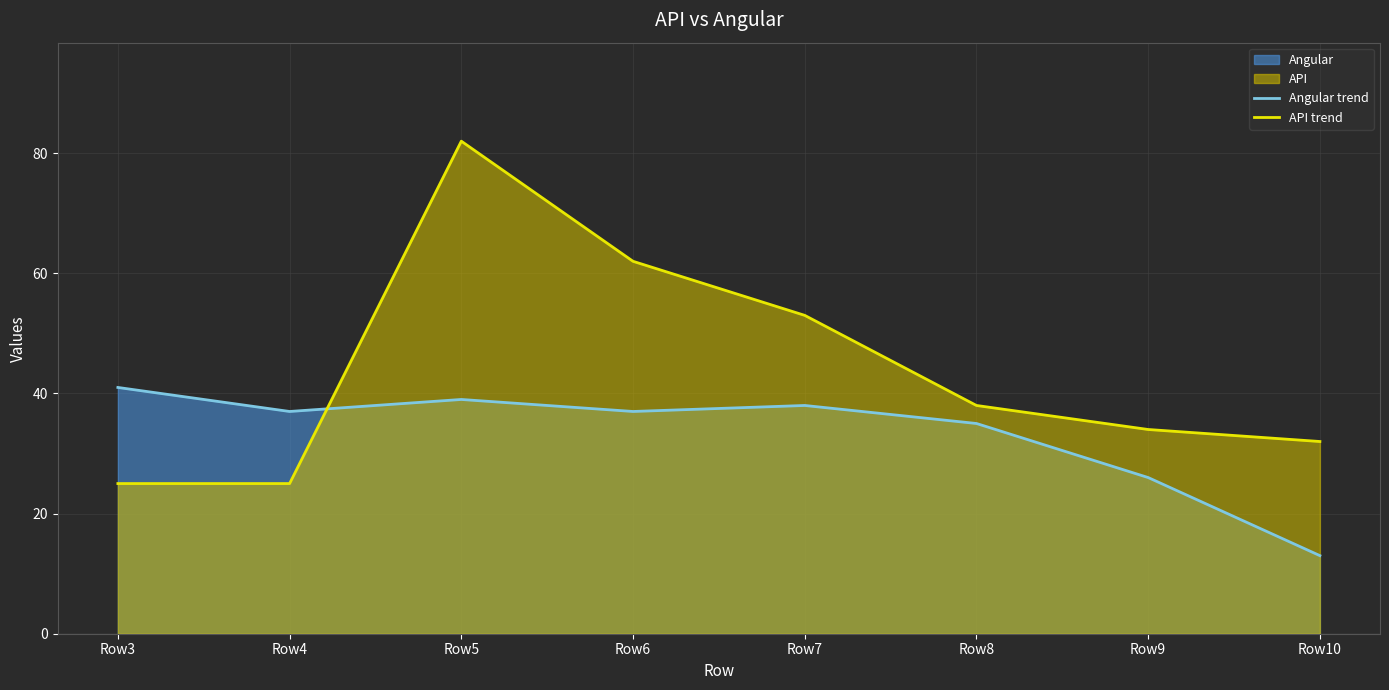

Between Row10 and Row6, which is larger?

Row6